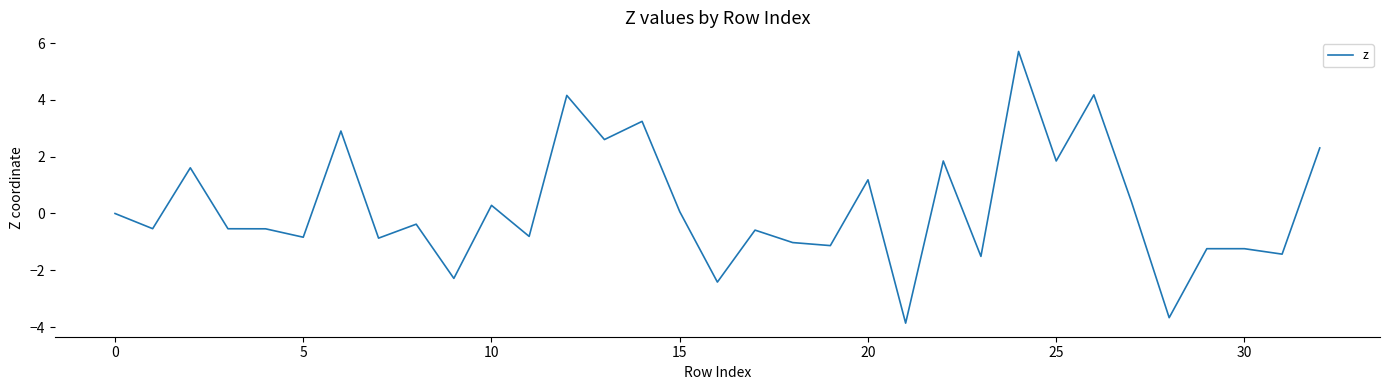

What is the maximum value shown in the chart?

5.7